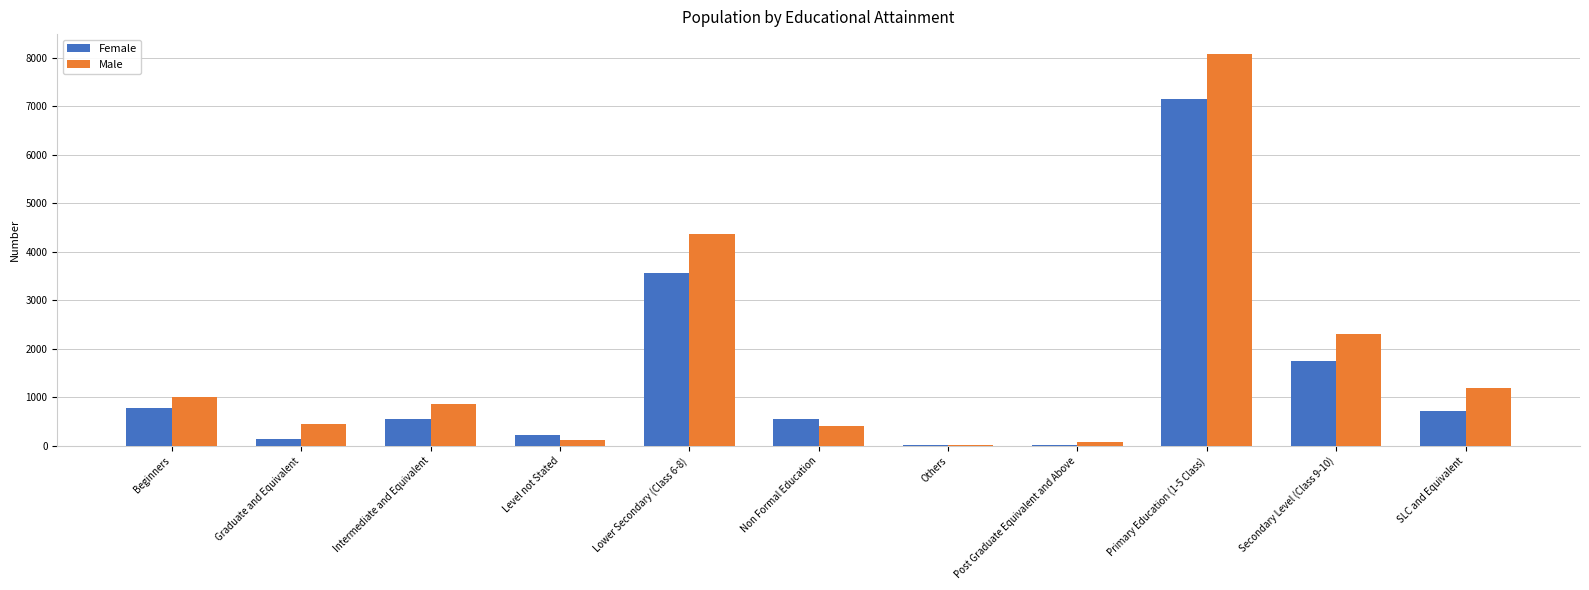

At which category is the sum across all series the highest?

Primary Education (1-5 Class)